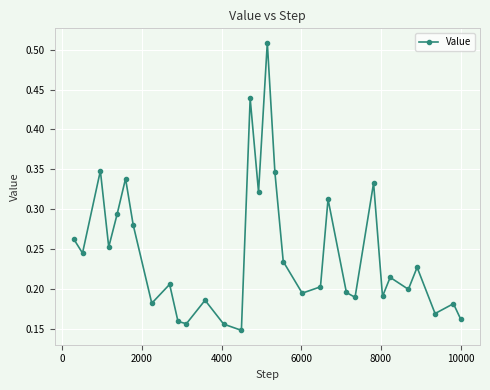

How many interior local peaks (higher than both neighbors) does the data have?

11